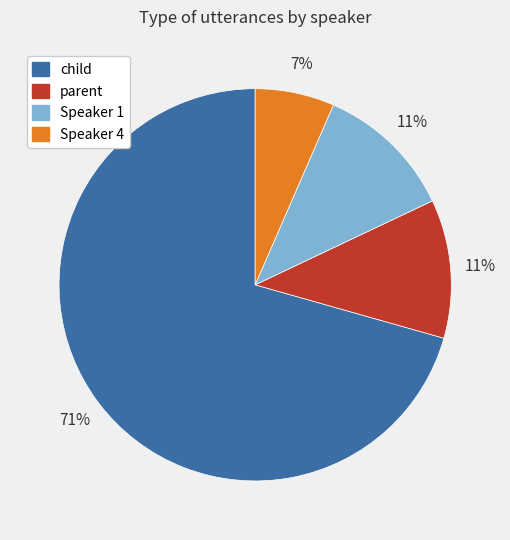

Is it true that Speaker 4 is 7% of the pie?

True